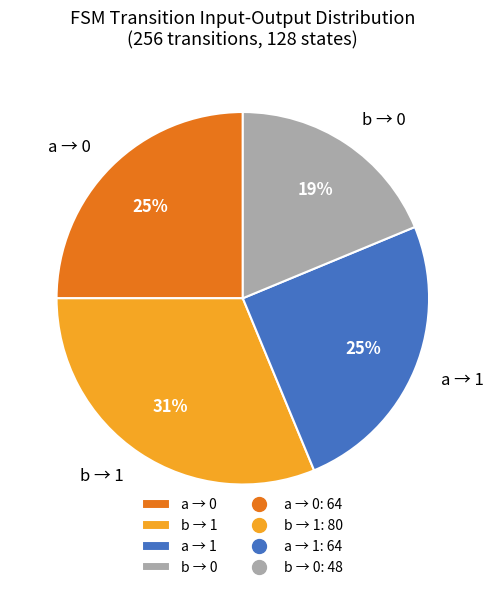

To the nearest percent, what is the difference between the a → 0 and b → 0 slice percentages?

6%